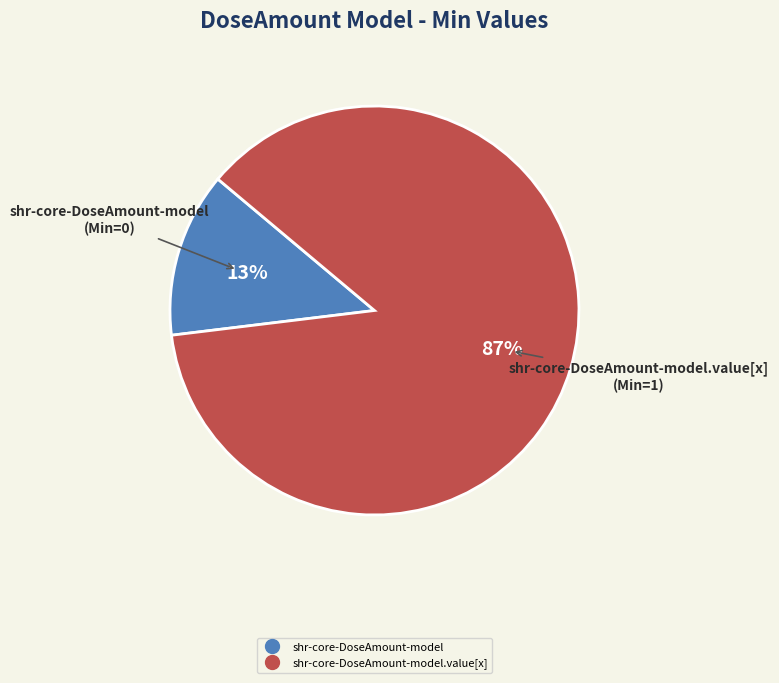

Is there any slice that represents more than half of the pie?

Yes